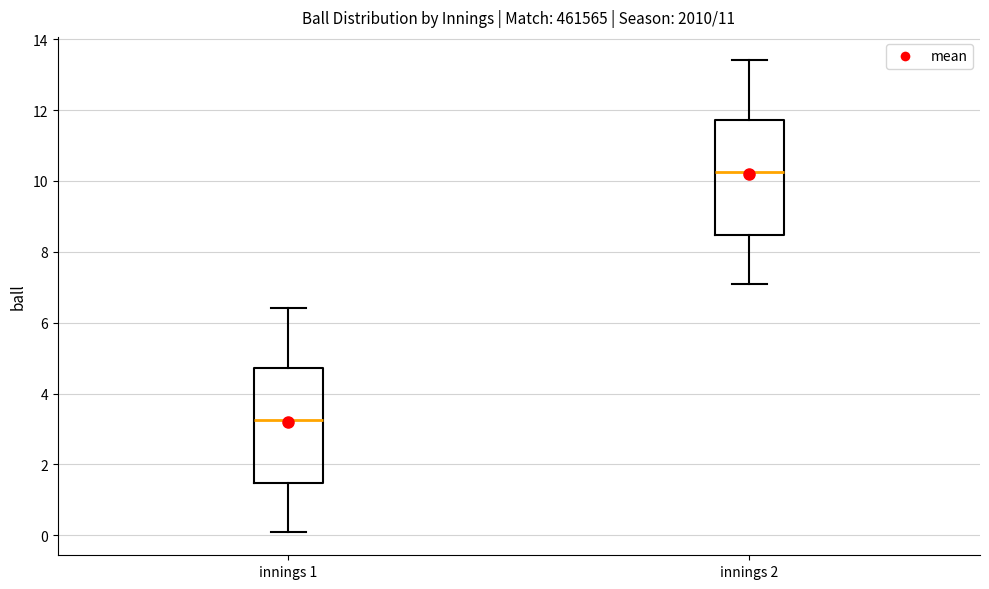

Reading left to right, read every box against the y-axis: the position of its median line, the range the box covers, and the ends of its whiskers. The values are not printed on the chart, so give them approximately, as read against the axis.

innings 1: median 3.2, box 1.4 to 4.8, whiskers 0.2 to 6.4
innings 2: median 10.2, box 8.4 to 11.8, whiskers 7.2 to 13.4